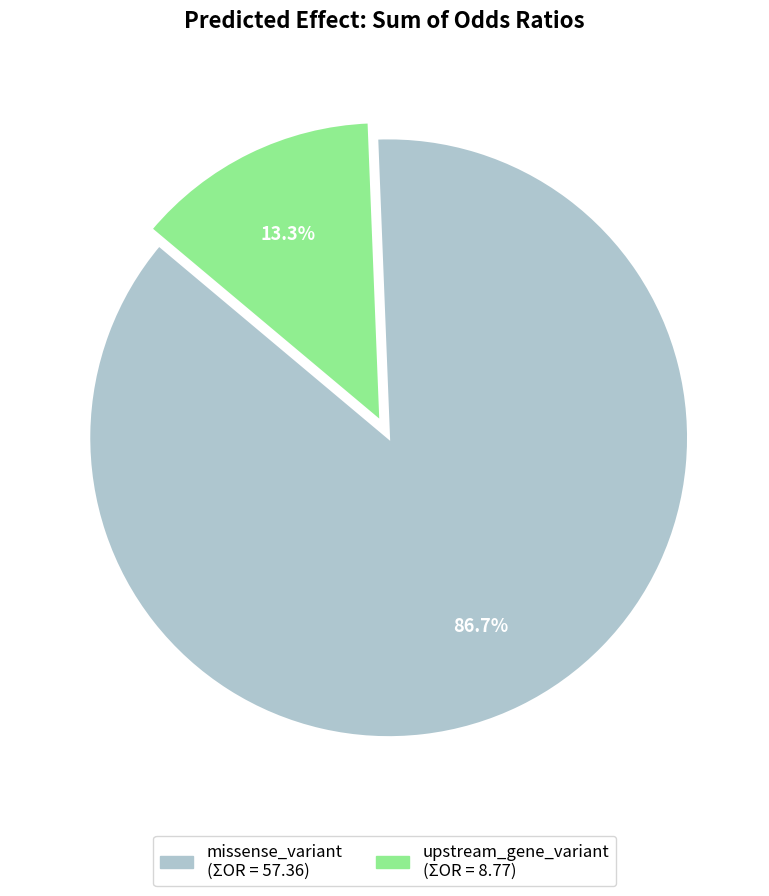

How many slices are in this pie chart?

2